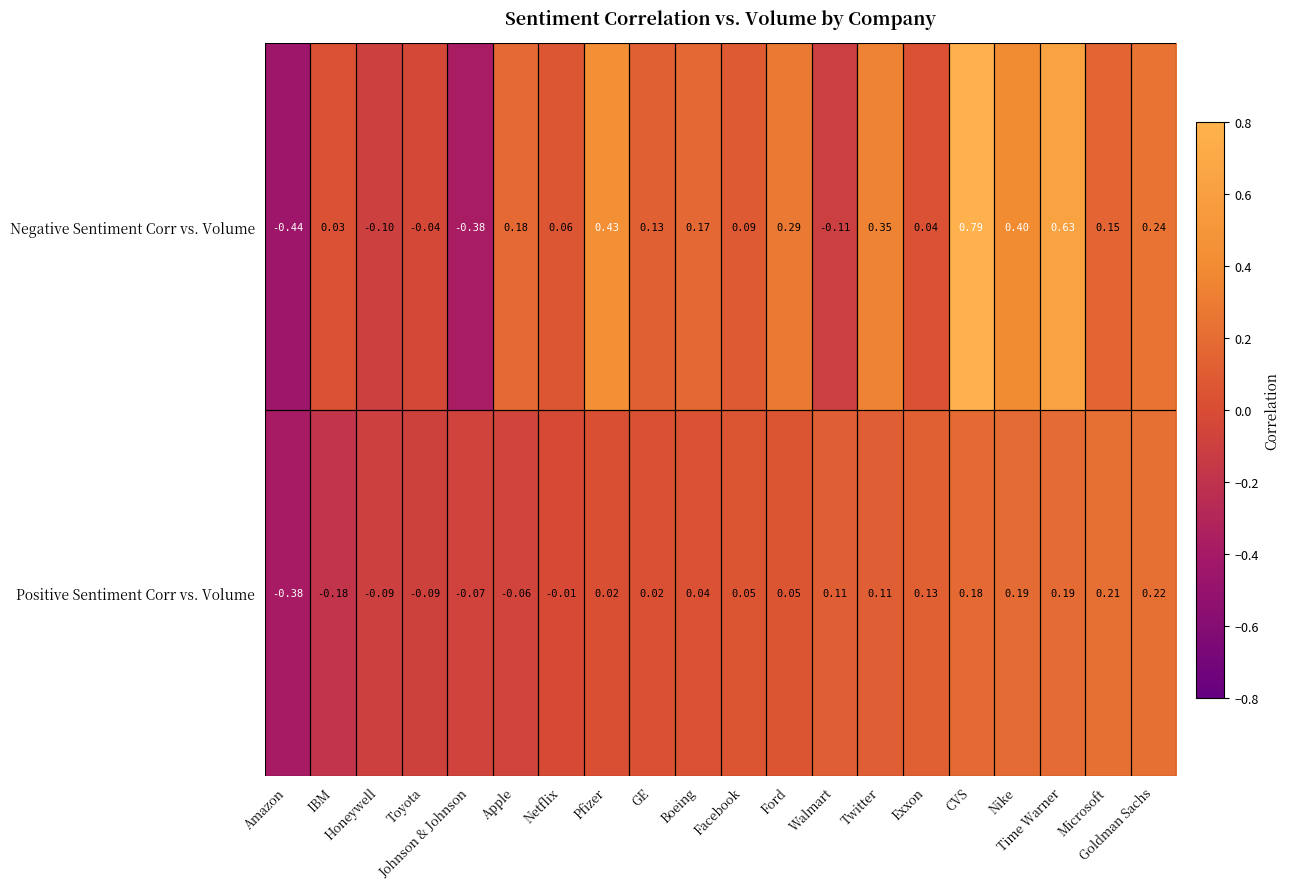

Rank the series by their average value, from highest to lowest.

Negative Sentiment Corr vs. Volume, Positive Sentiment Corr vs. Volume